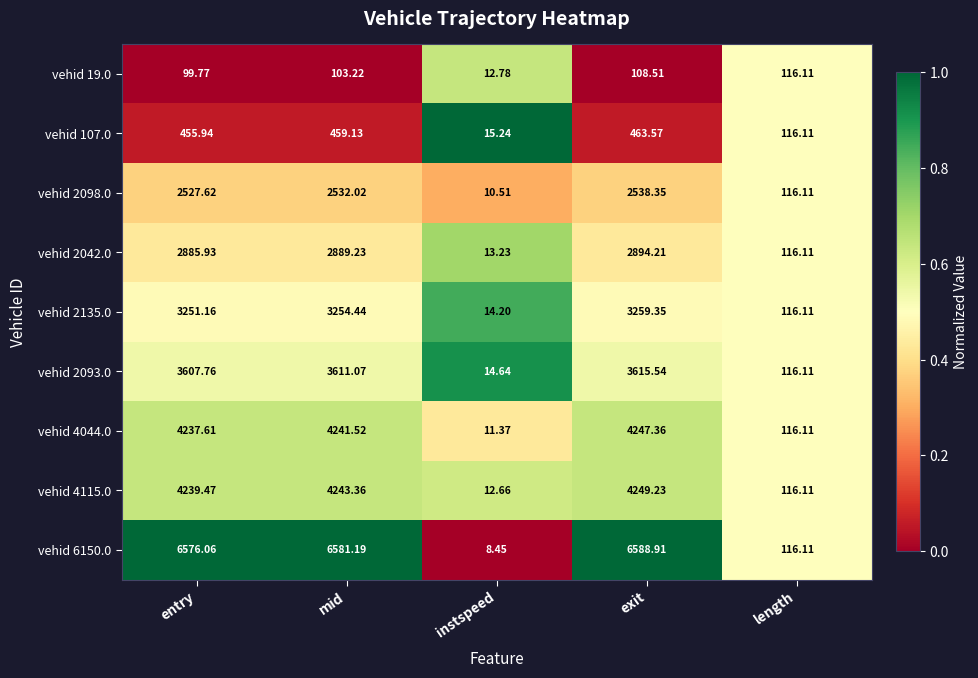

Is the value of vehid 6150.0 at length greater than the value of vehid 2098.0 at entry?

No